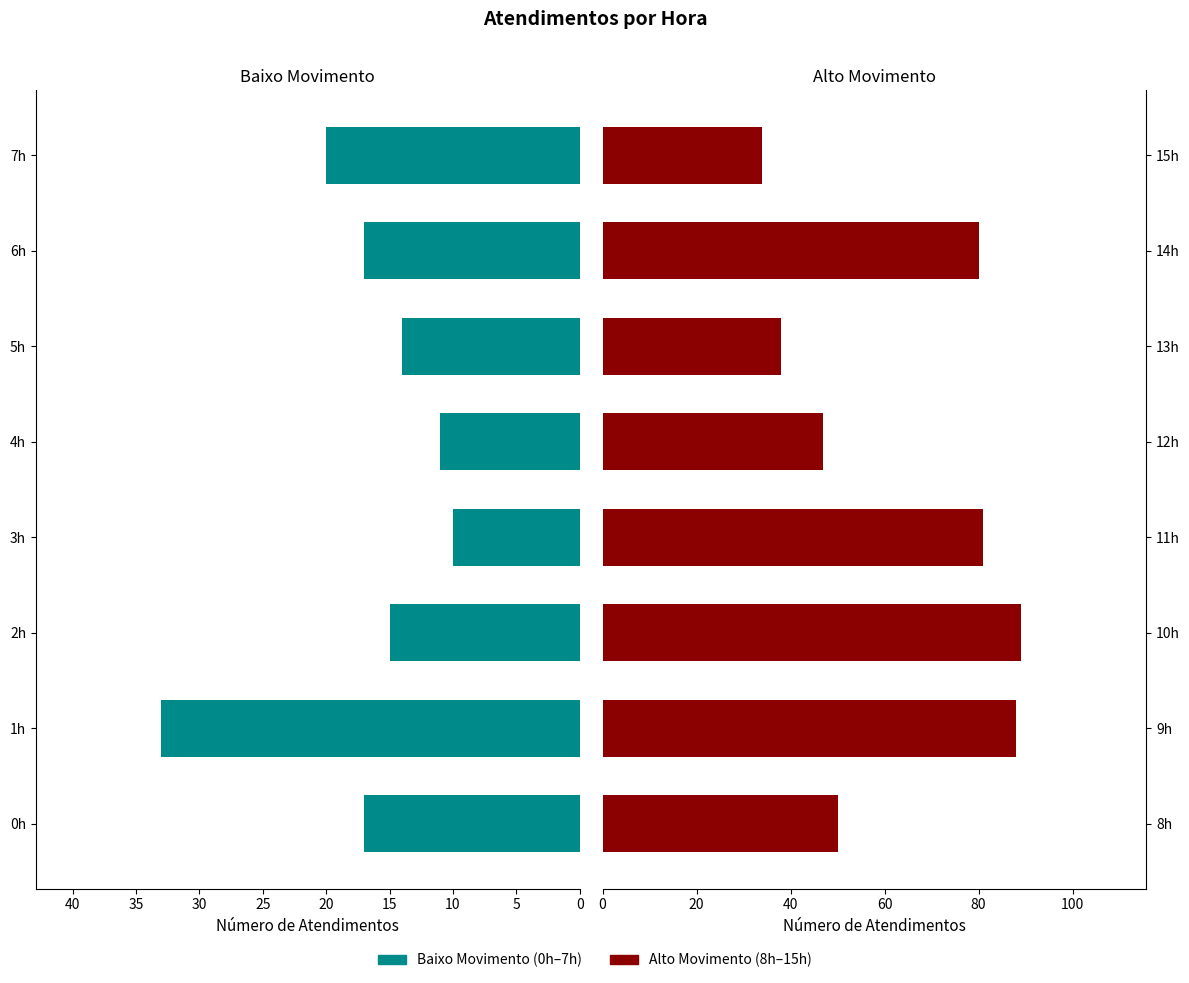

How many groups of bars are there?

8